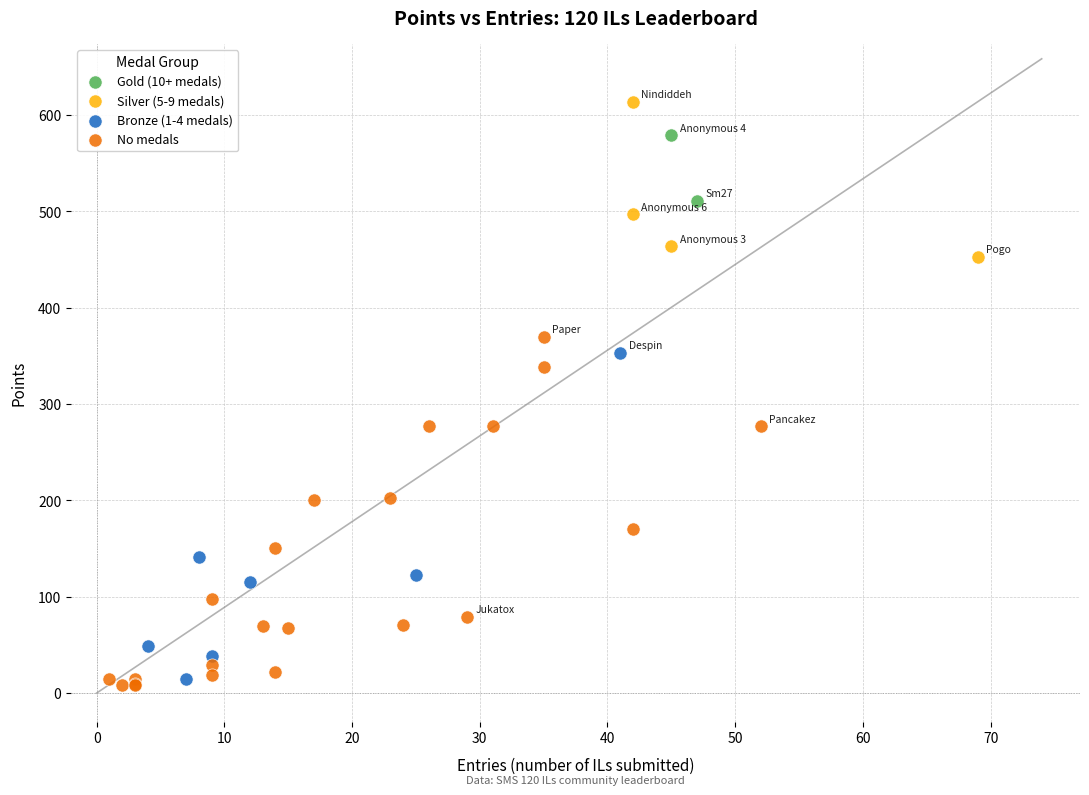

What are all the series names shown in the legend?

Gold (10+ medals), Silver (5-9 medals), Bronze (1-4 medals), No medals